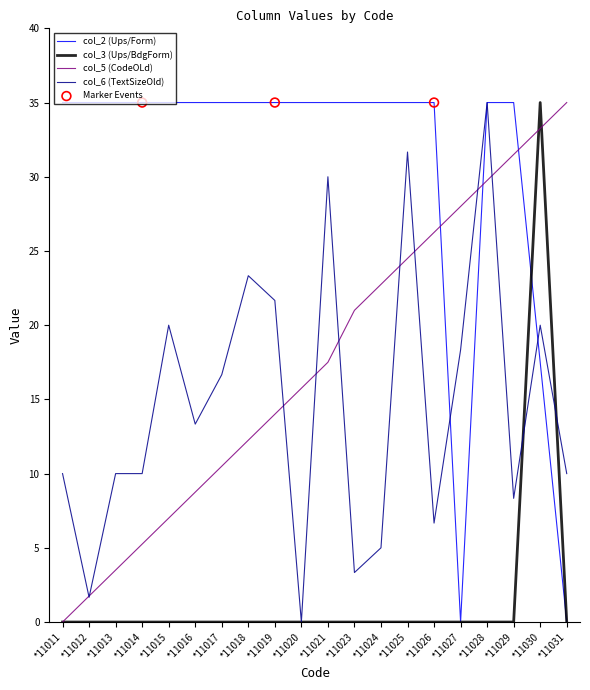

What is the difference between the highest and lowest values at *11030?

17.5